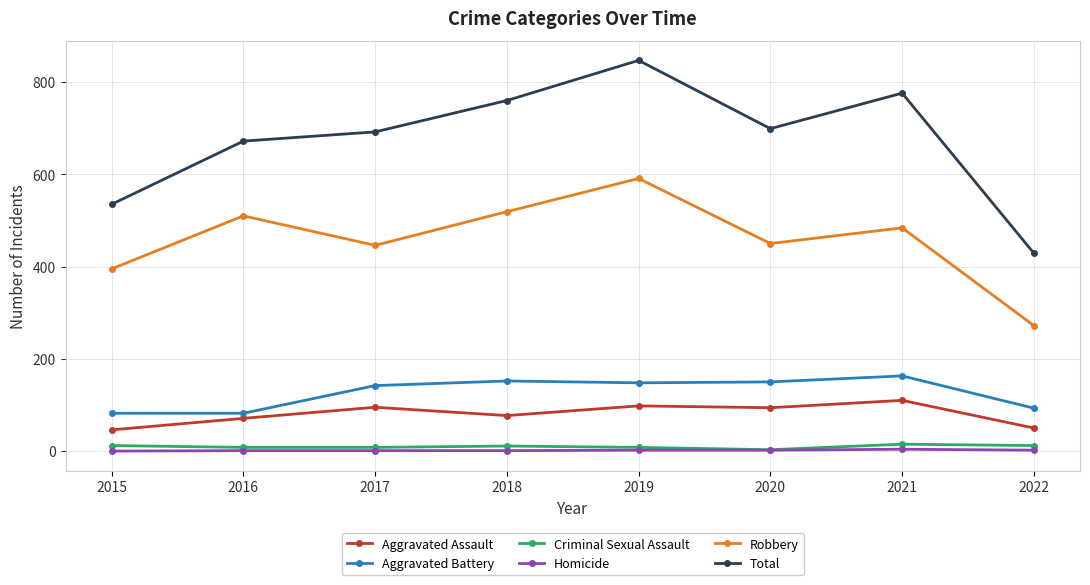

How many lines are shown in the chart?

6